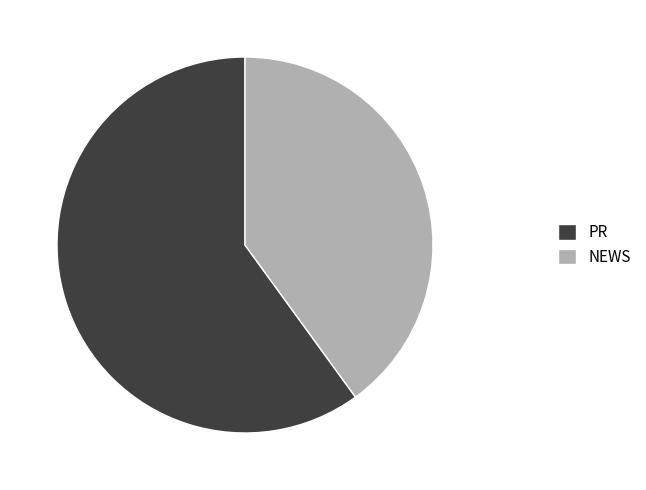

Count the number of slices in the pie.

2